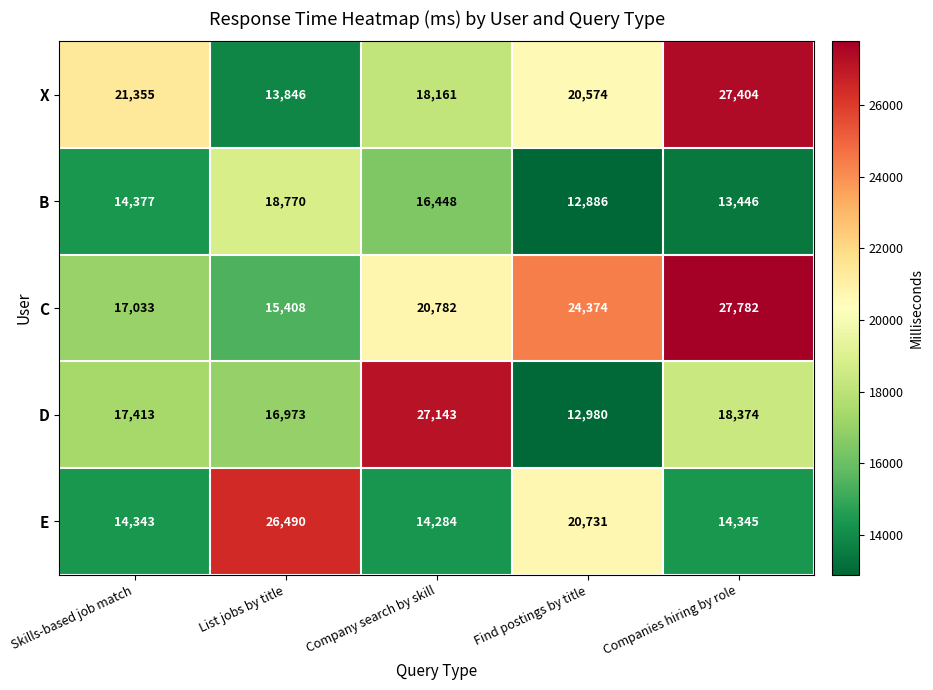

True or false: D has a value of 27143 at Company search by skill.

True